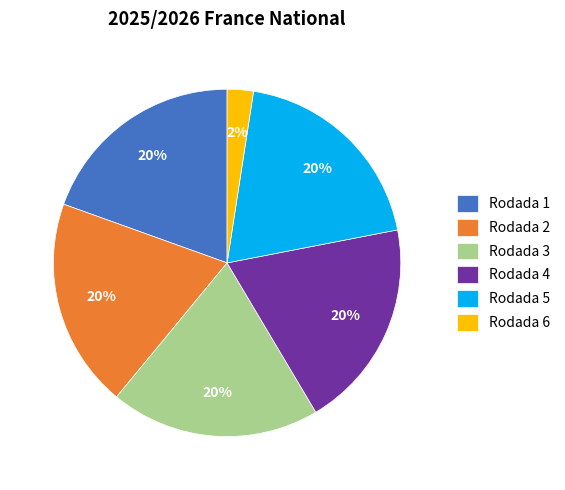

Is the sum of Rodada 5 and Rodada 4 greater than half?

No